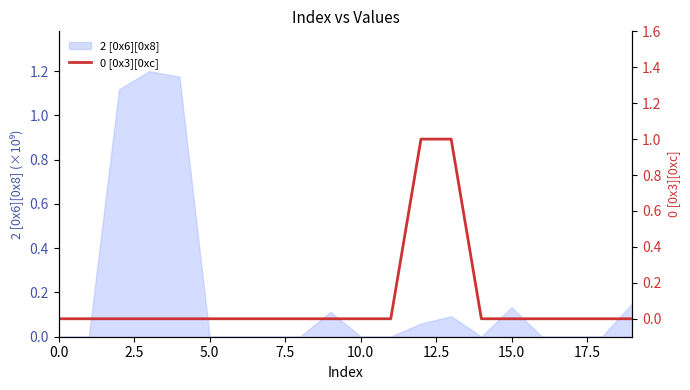

The value of 2 [0x6][0x8] at 15.0 is 0.2. True or false?

False